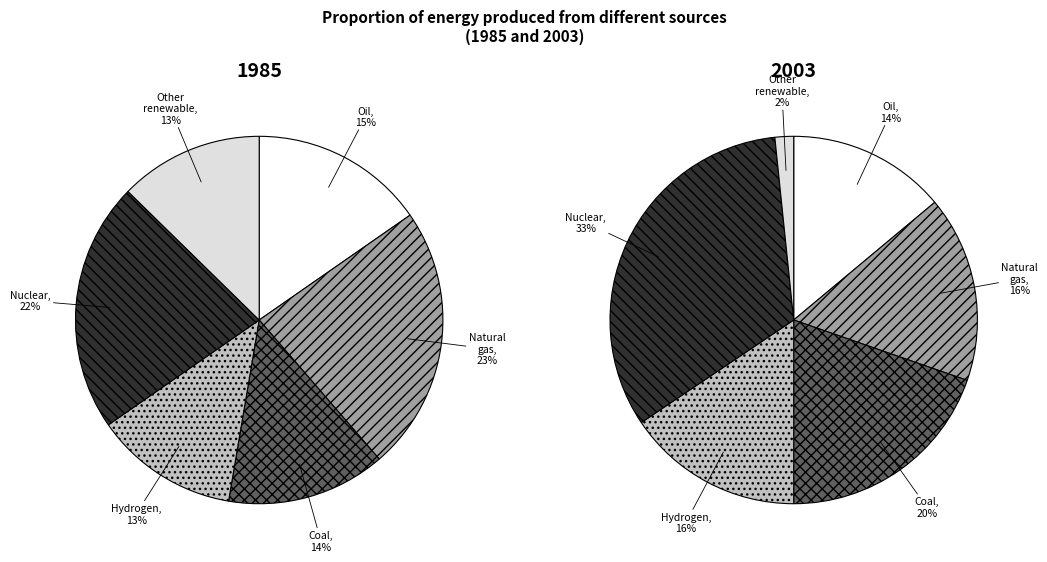

How many slices are in this pie chart?

12